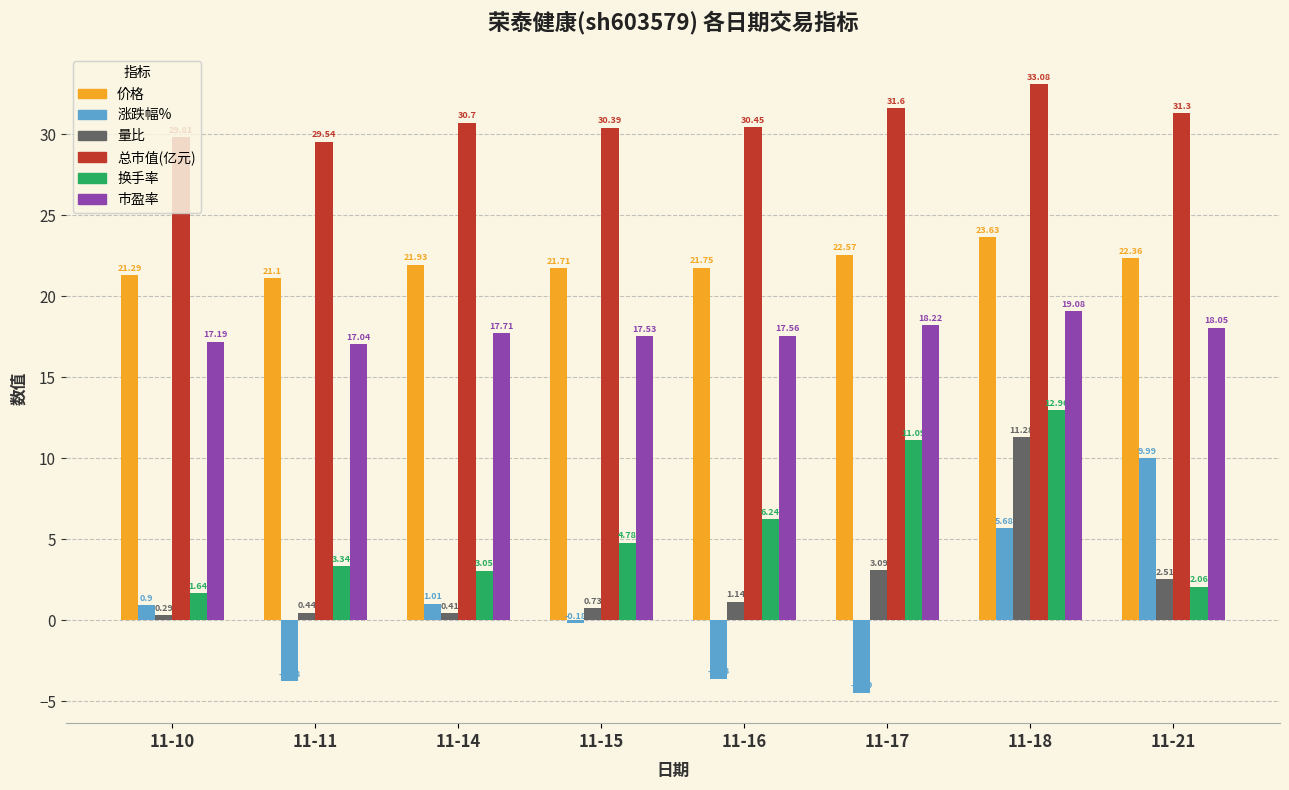

What is the approximate value of 市盈率 at 11-10?

17.2